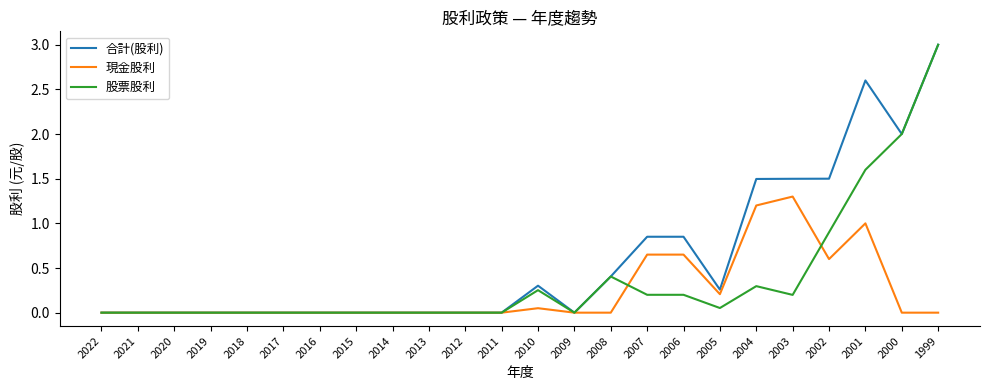

True or false: 現金股利 has a value of 0.0 at 2018.

True